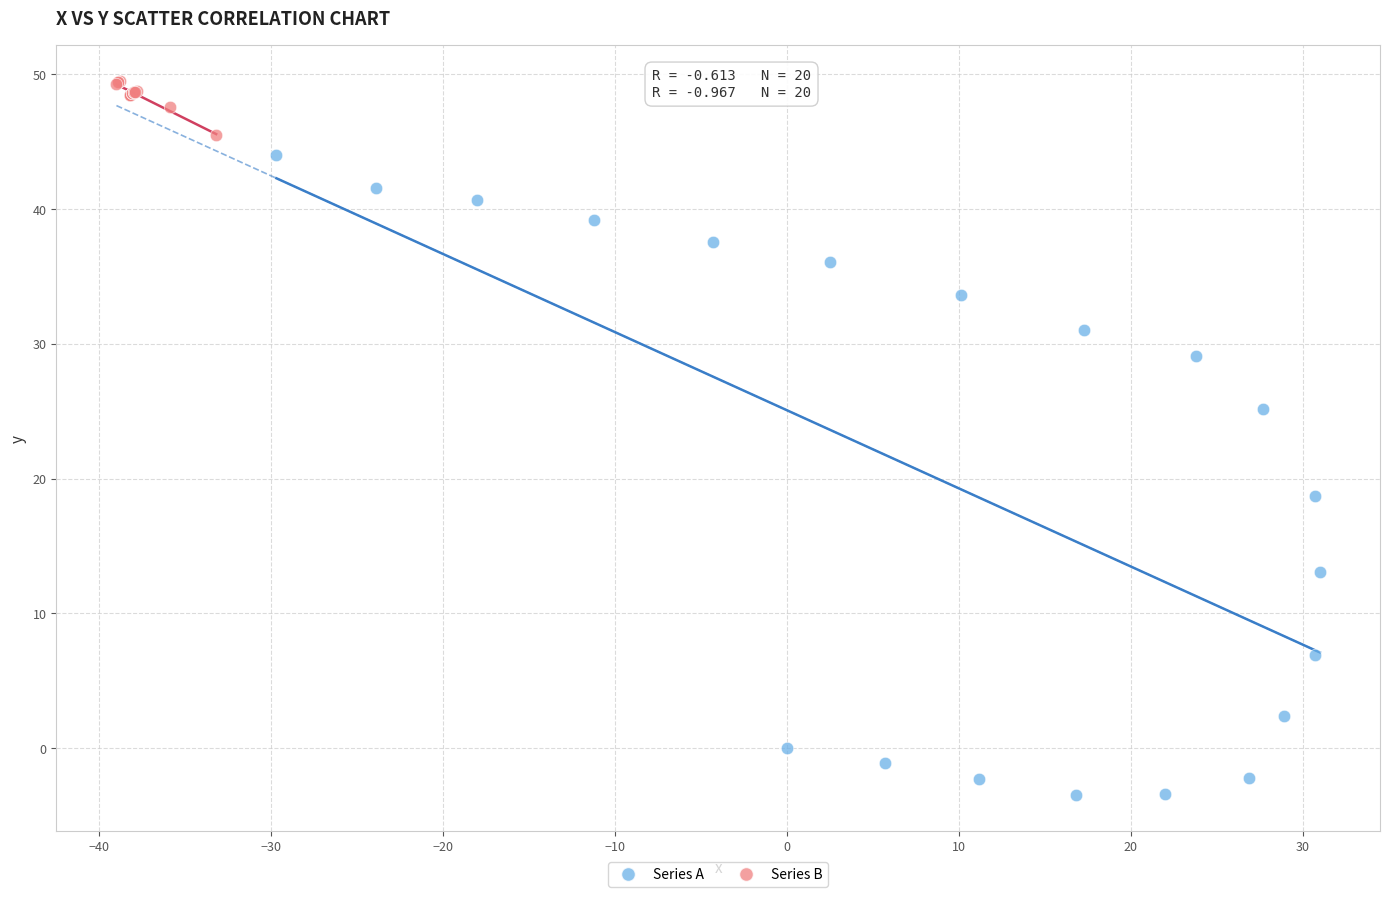

Which series contains the lowest Y value?

Series A